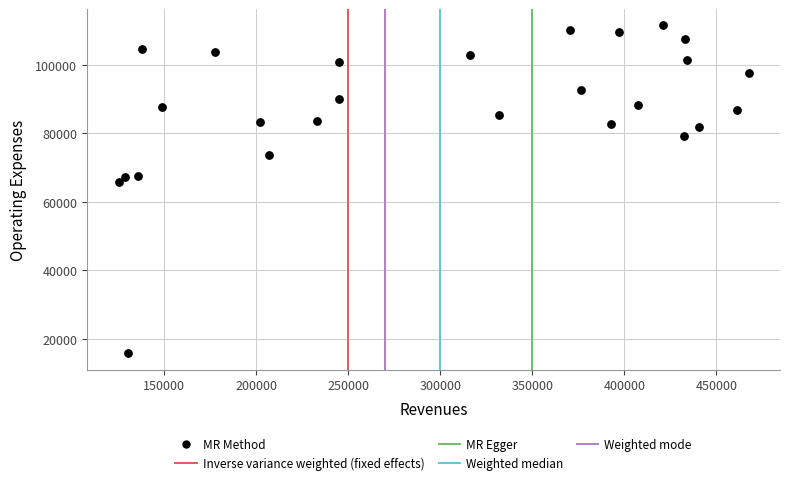

What Y value in the scatter plot is closest to 63602?

65792